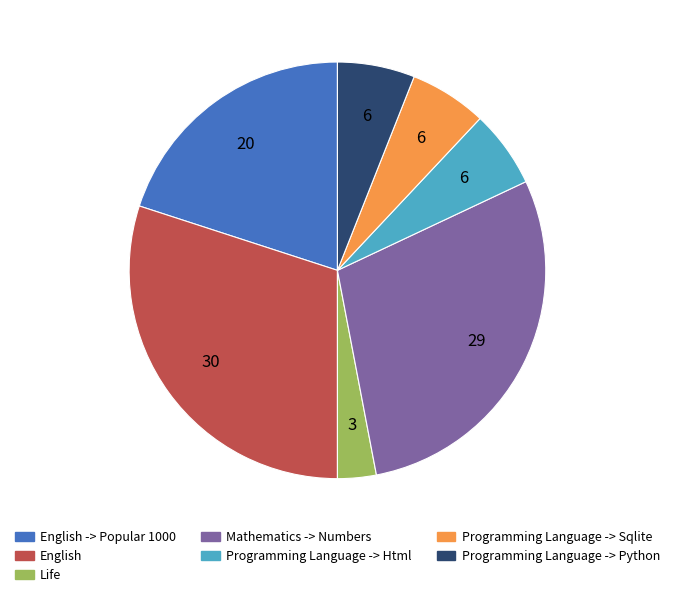

Is the sum of English -> Popular 1000 and Mathematics -> Numbers greater than half?

No